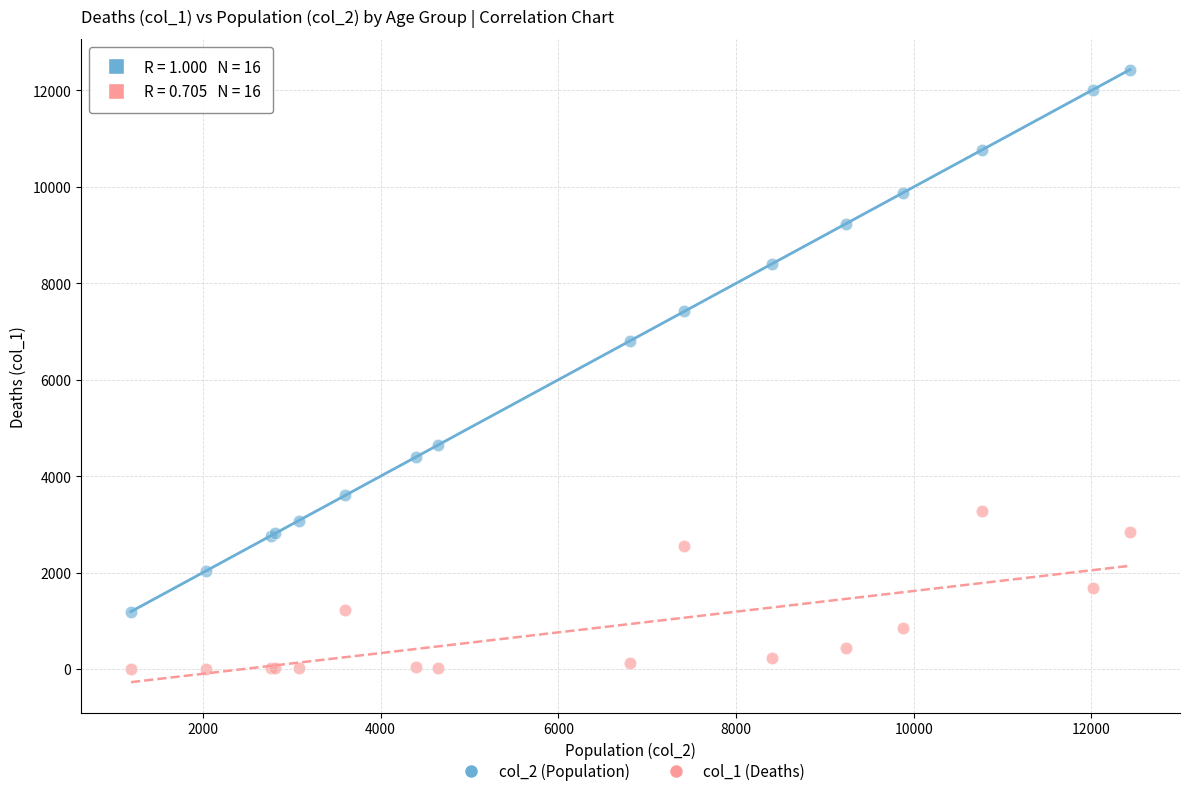

Which series reaches the minimum Y coordinate?

col_1 (Deaths)